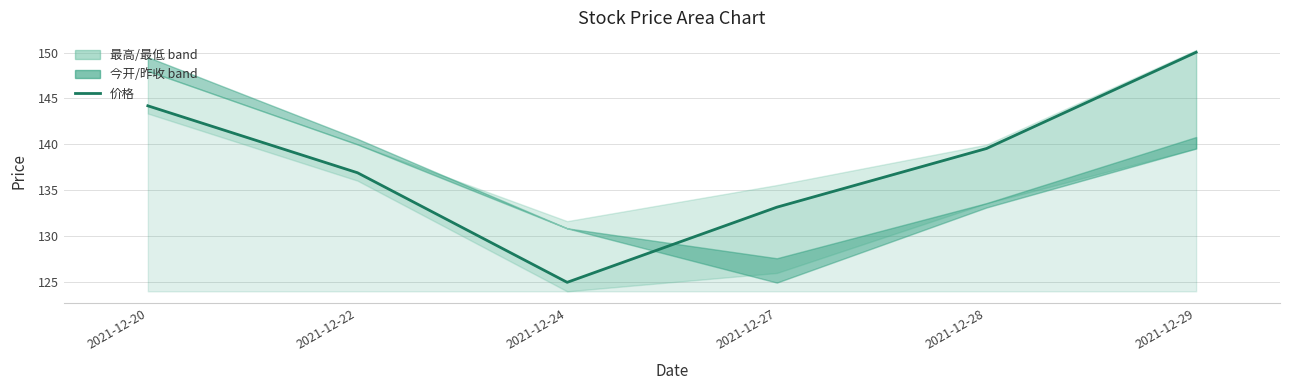

List the labels in order of value, largest first.

2021-12-29, 2021-12-20, 2021-12-28, 2021-12-22, 2021-12-27, 2021-12-24